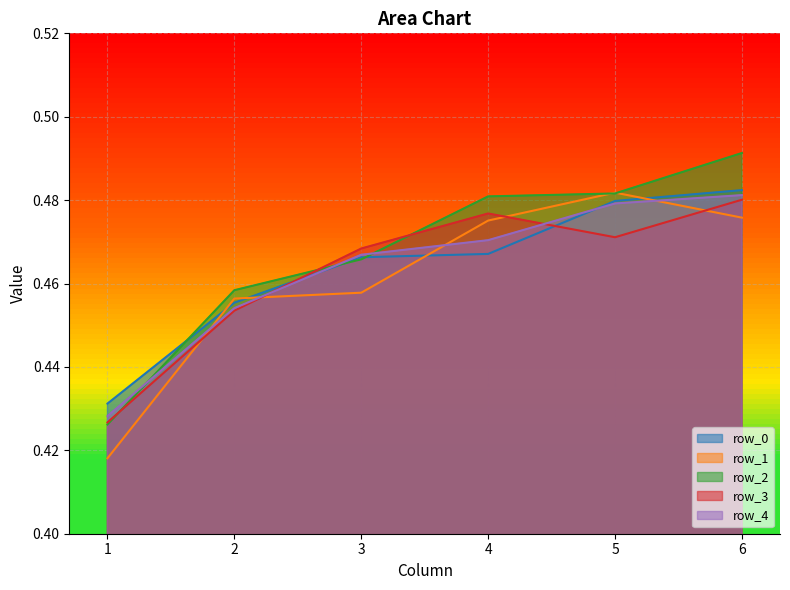

How many lines are shown in the chart?

5